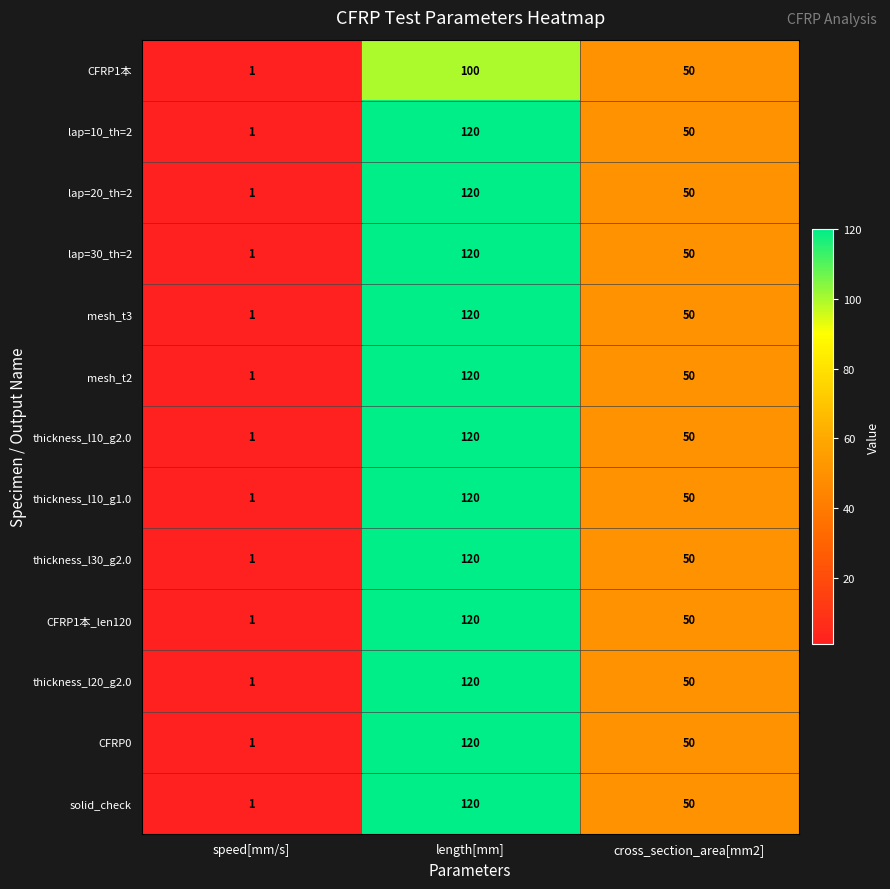

Is the value of CFRP0 at speed[mm/s] greater than the value of CFRP1本 at length[mm]?

No